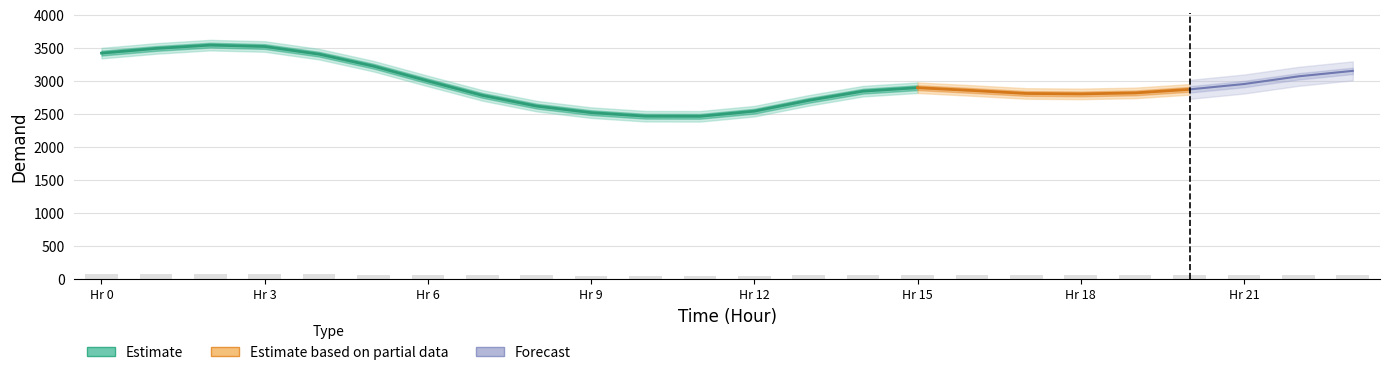

What is the difference between the second highest and minimum values?

22.1